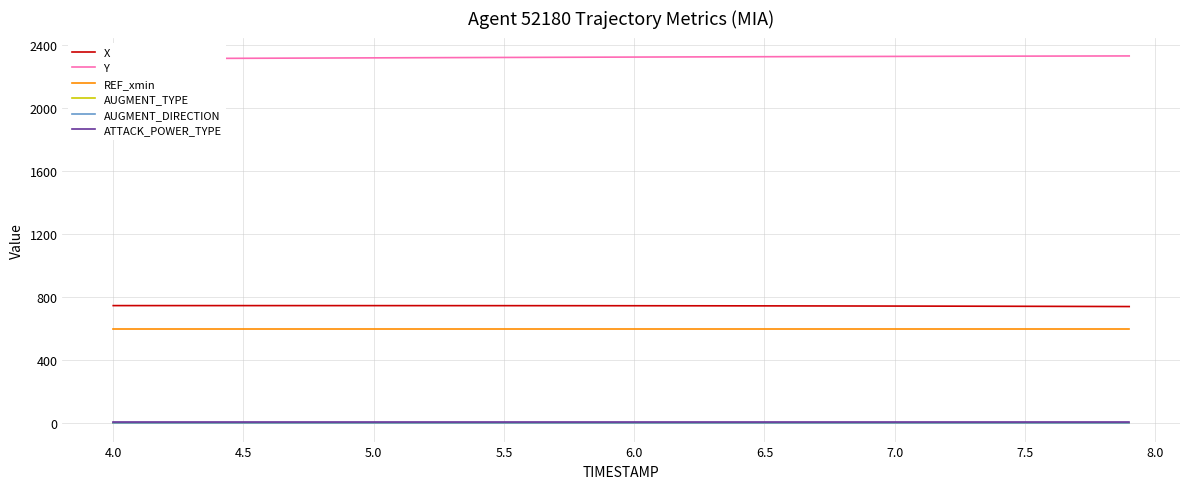

True or false: AUGMENT_TYPE and REF_xmin intersect in this chart.

False